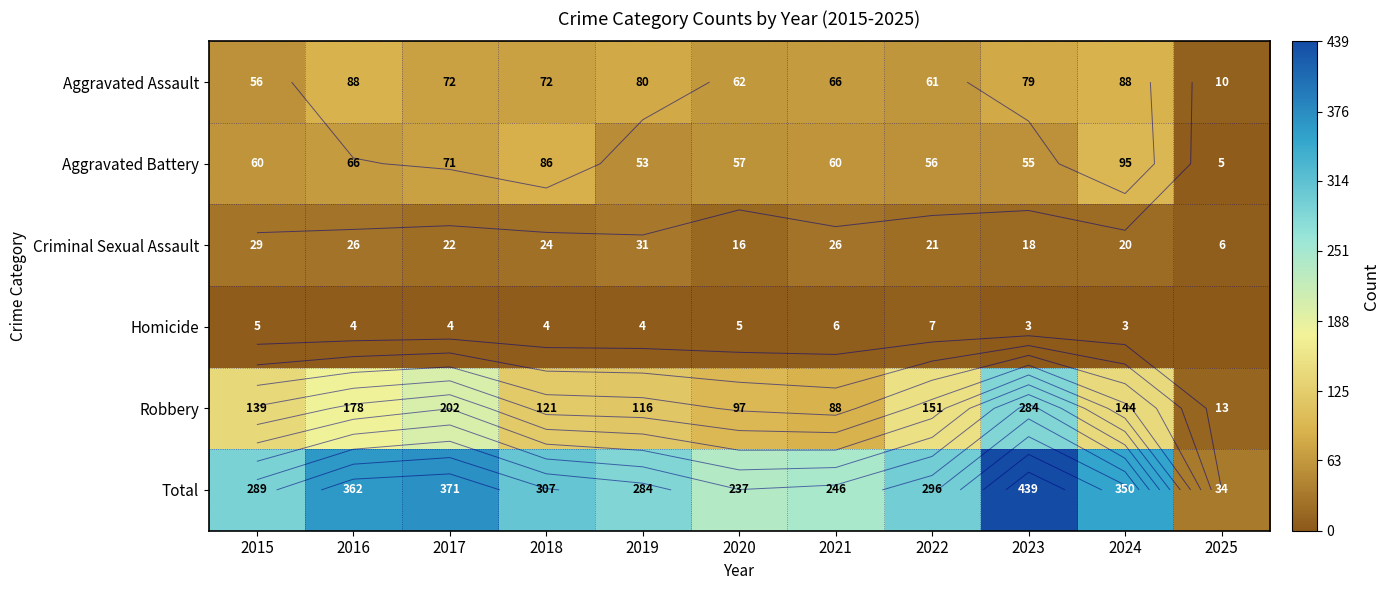

What is the greatest value displayed?

439